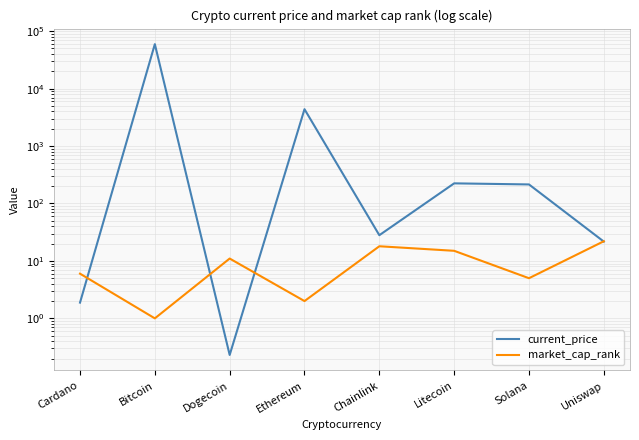

Which series has the widest spread of values?

current_price